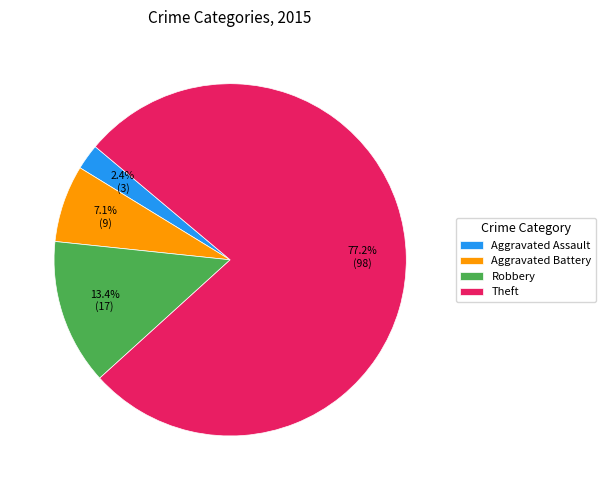

To the nearest percent, what is the difference between the Robbery and Theft slice percentages?

64%